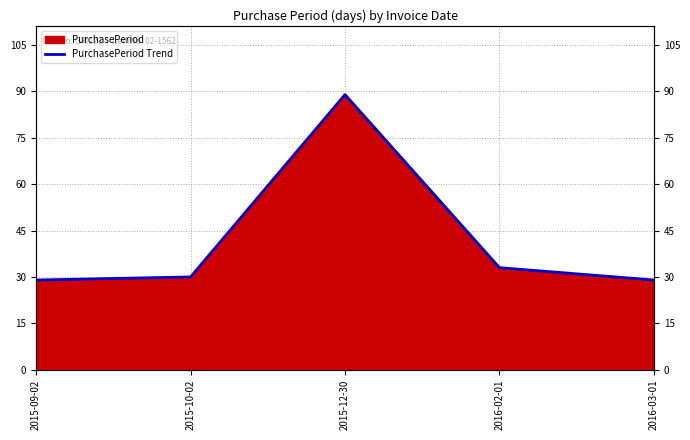

Between 2015-12-30 and 2015-09-02, which is larger?

2015-12-30